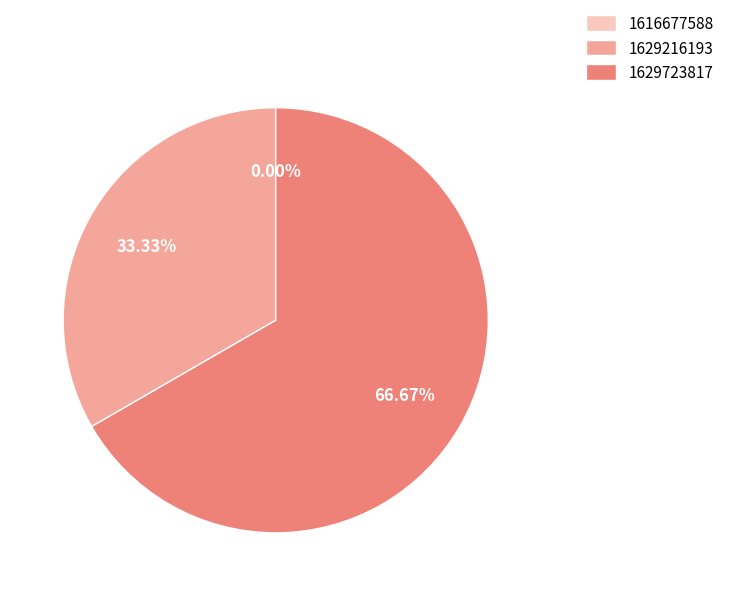

How many segments does this pie chart have?

3